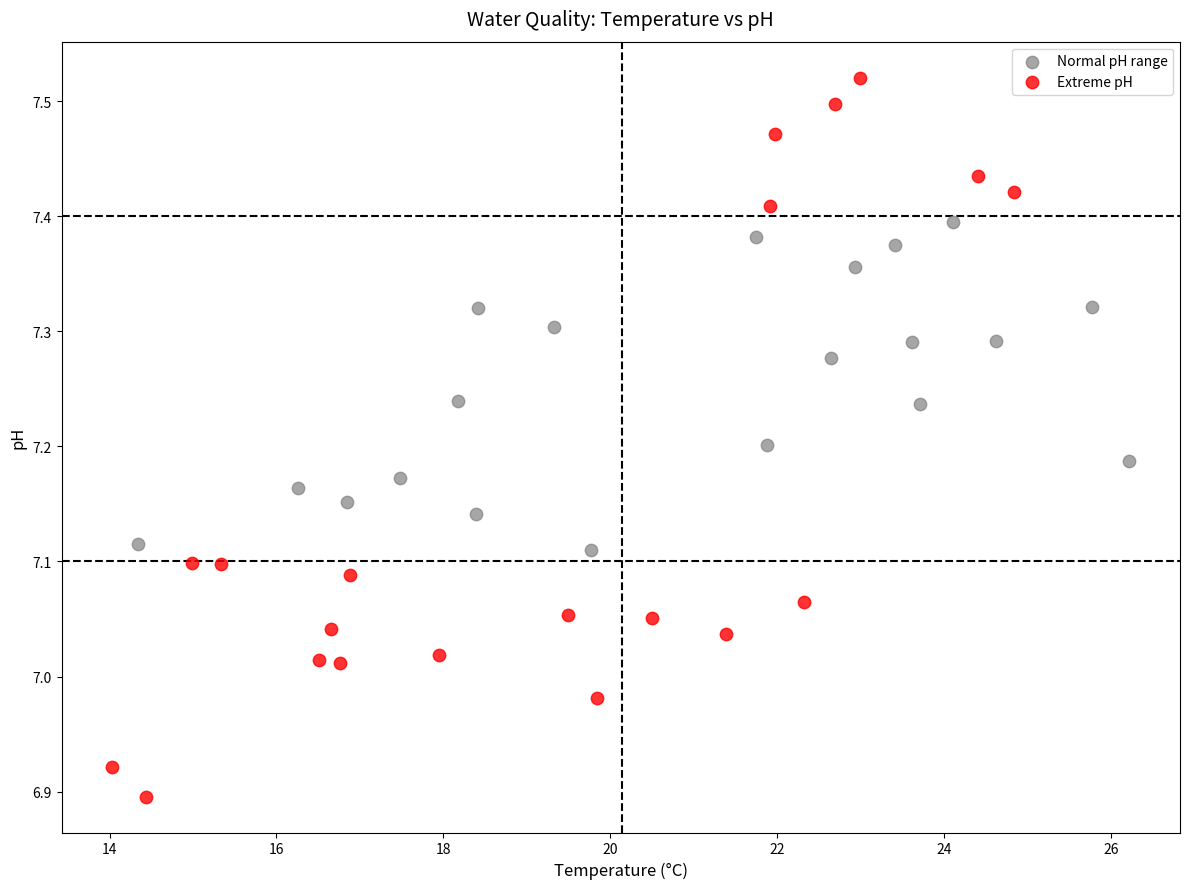

Which series has the widest spread of Y values?

Extreme pH